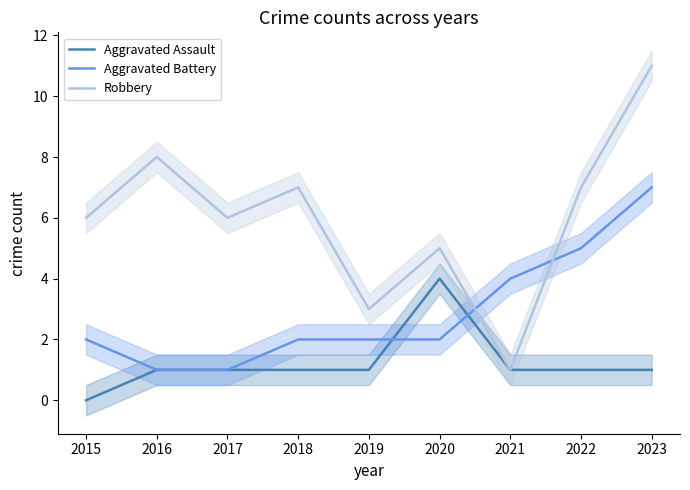

Reading right to left, what are all the values shown in this chart?

Aggravated Assault: 1	1	1	4	1	1	1	1	0
Aggravated Battery: 7	5	4	2	2	2	1	1	2
Robbery: 11	7	1	5	3	7	6	8	6